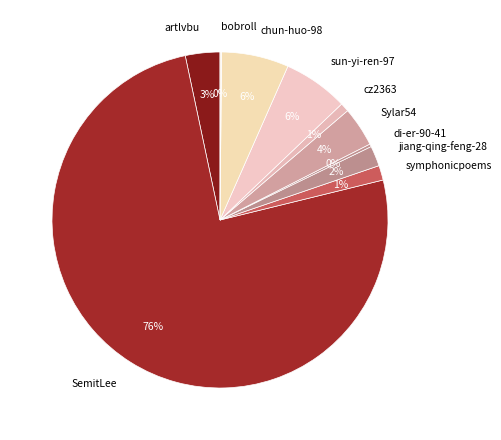

What is the ratio of the value at chun-huo-98 to the value at sun-yi-ren-97?

1.0